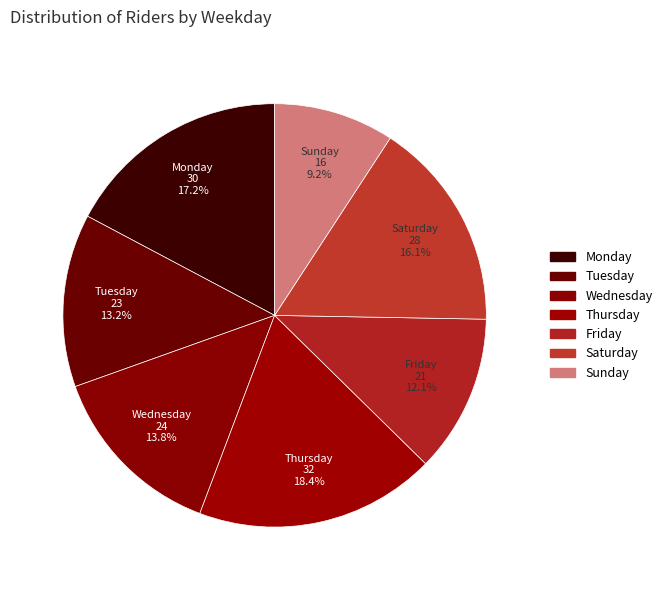

How many slices are in this pie chart?

7